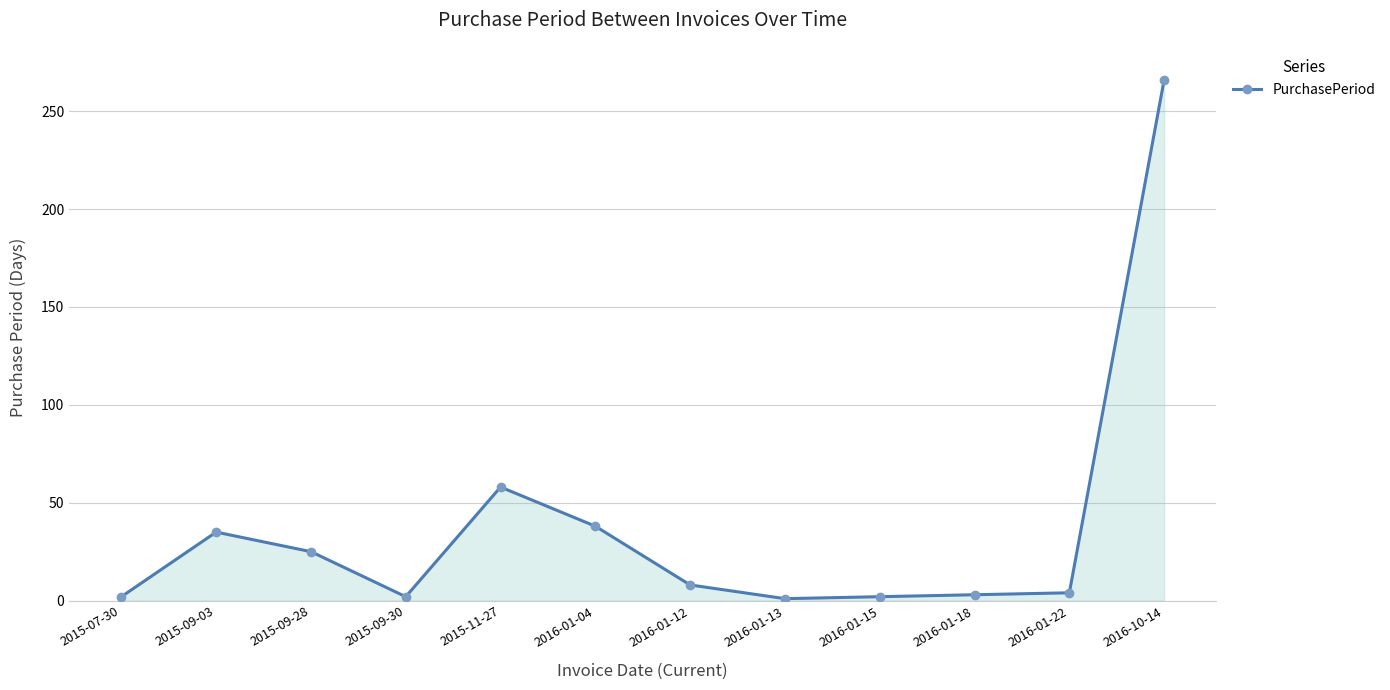

What is the value of the 9th point from the left?

2